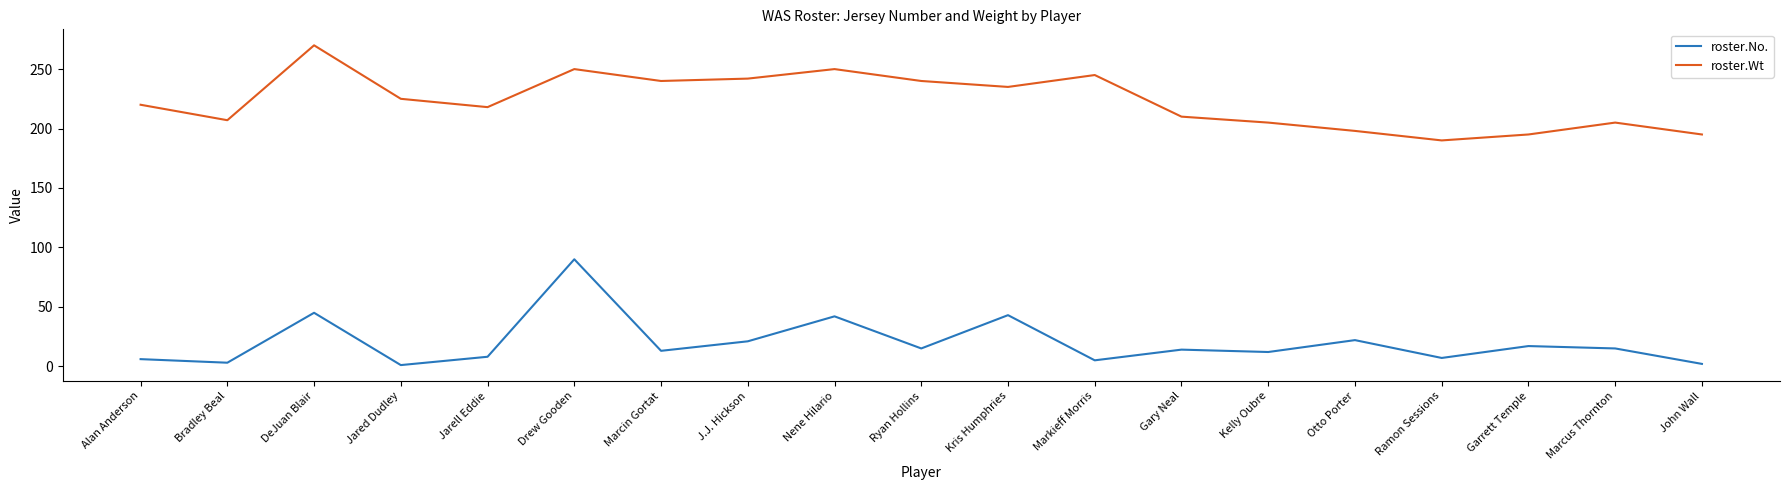

Which series has the largest total across all categories?

roster.Wt